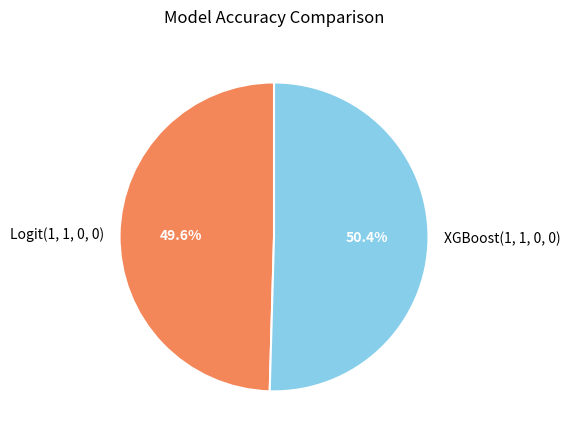

Does Logit(1, 1, 0, 0) represent more than half of the total?

No